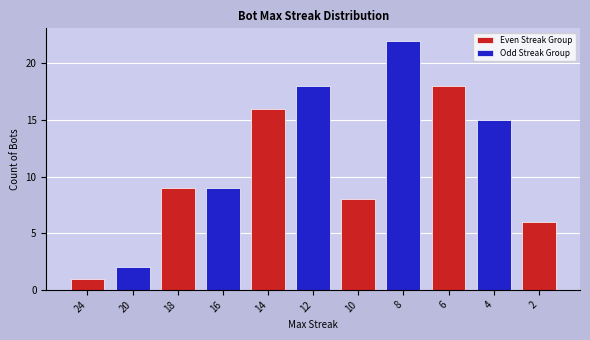

What is the highest value of the Even Streak Group series?

18